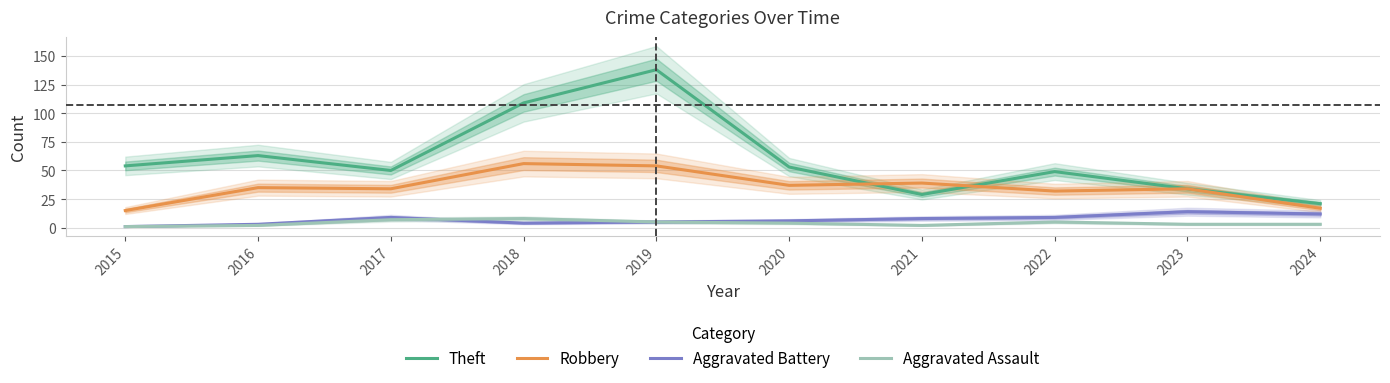

Which series has the largest total across all categories?

Theft